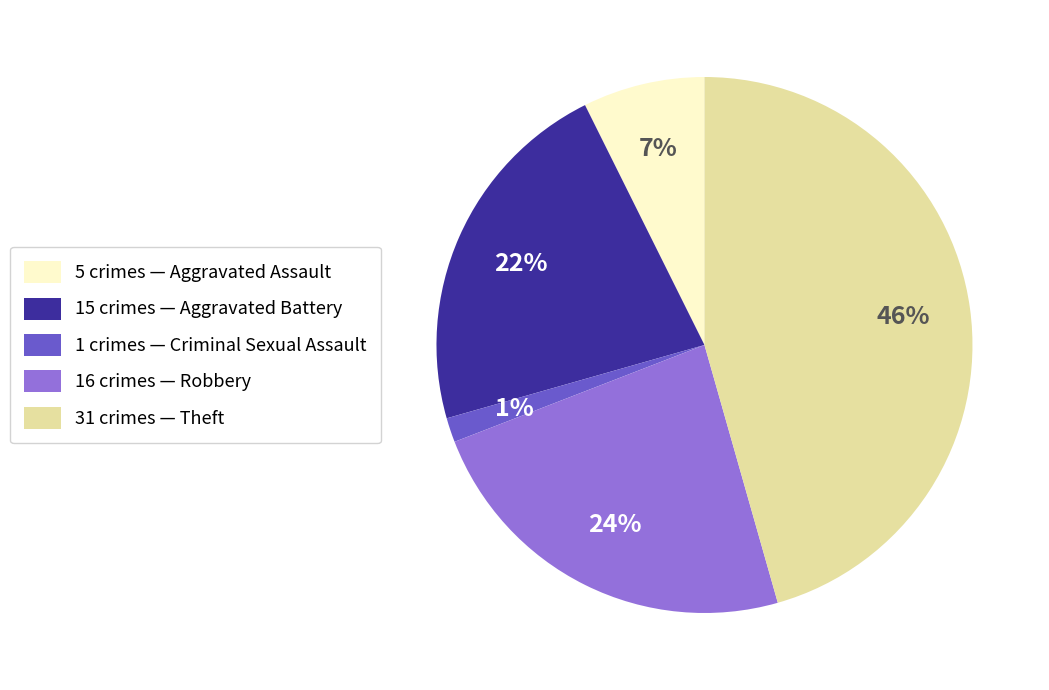

To the nearest percent, what is the average slice percentage?

20%